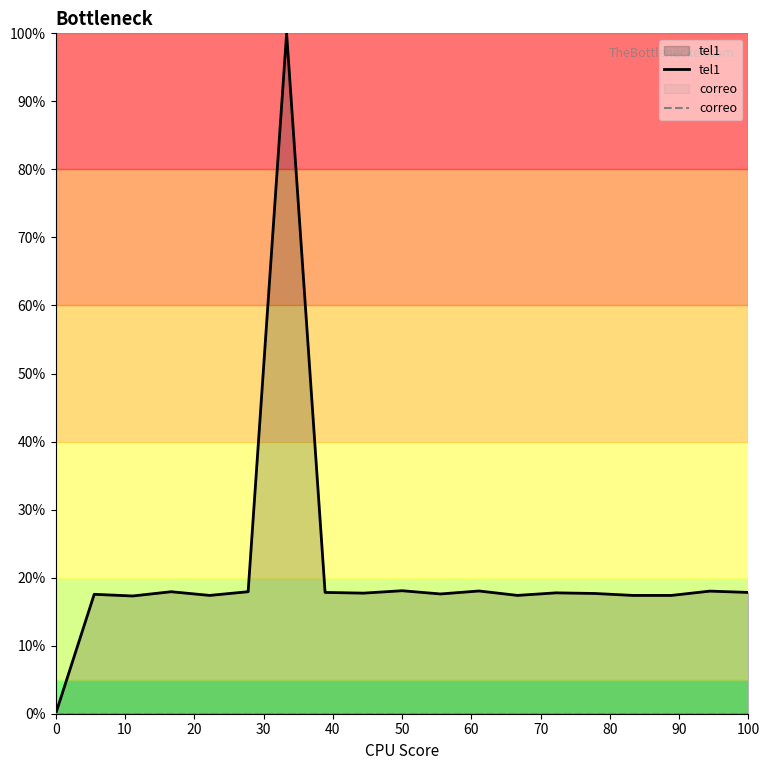

Which series has the widest spread of values?

tel1